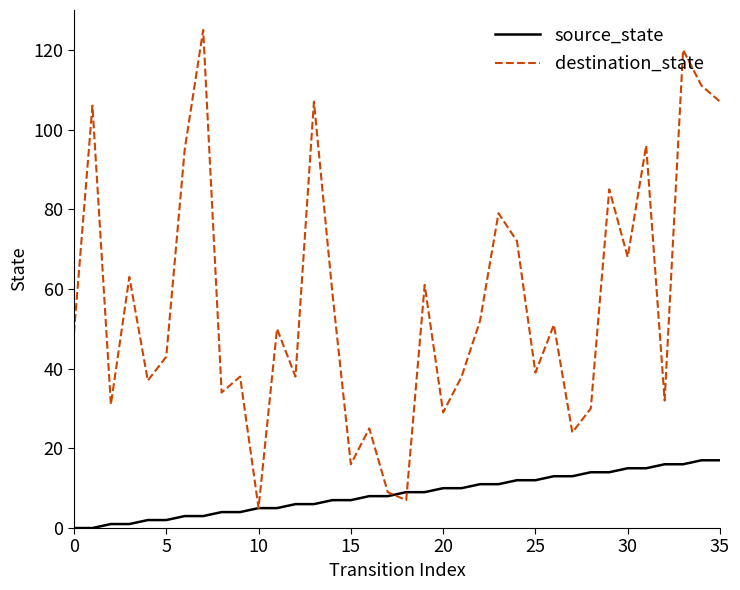

What is the greatest value displayed?

125